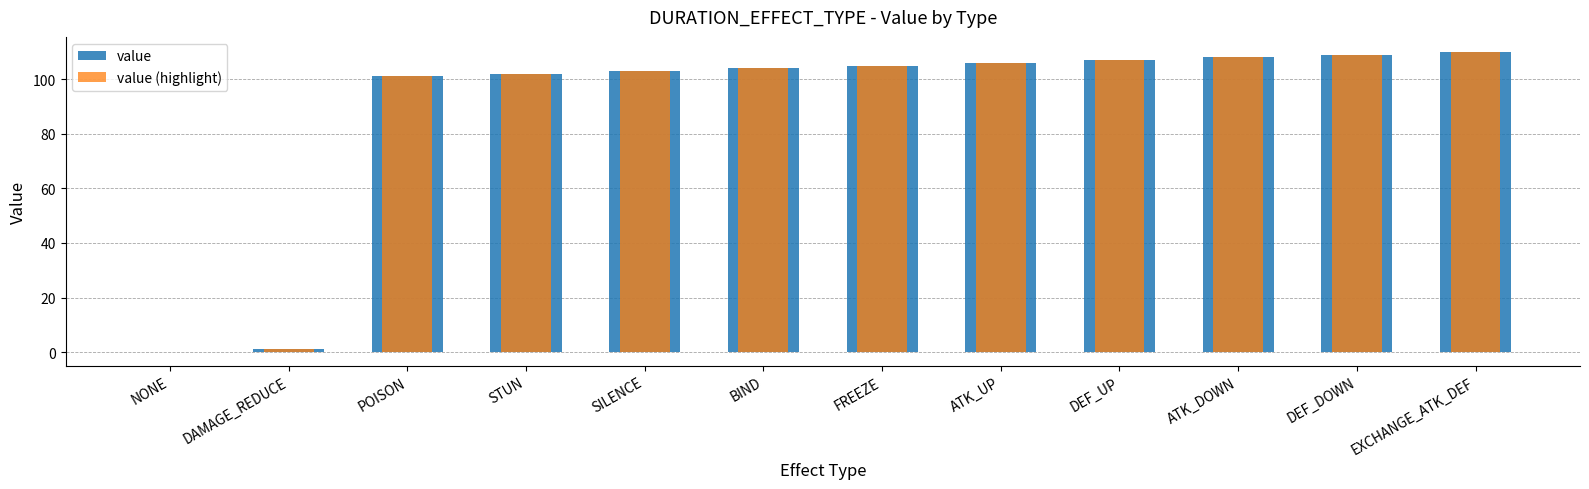

List the series in order of their peak value, lowest first.

value, value (highlight)